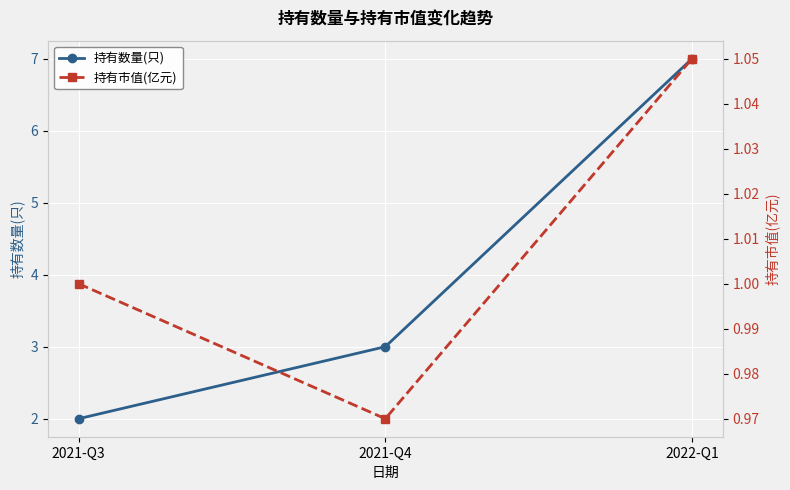

Reading left to right, extract all data points from this chart.

持有数量(只): 2.0	3.0	7.0
持有市值(亿元): 1.0	1.0	1.1